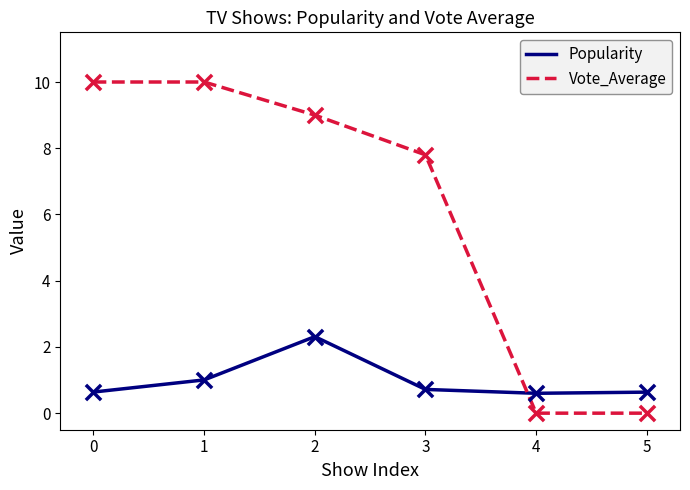

Which series changed the most between 0 and 4?

Vote_Average